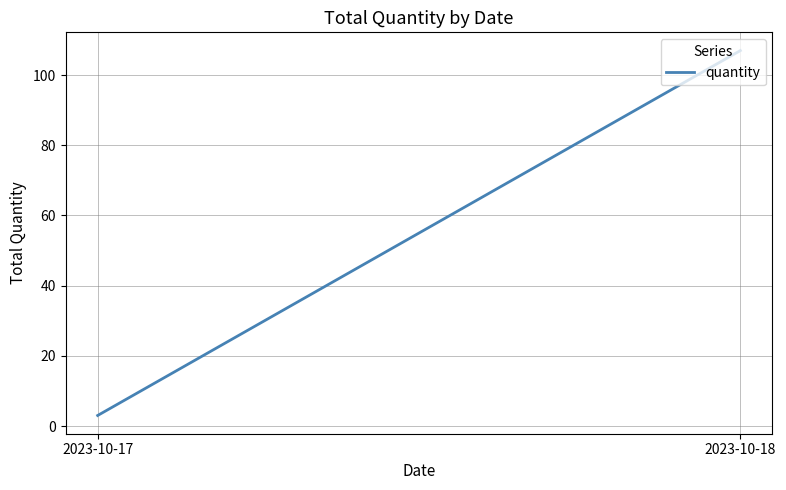

Is it true that the value at 2023-10-17 is 3?

True